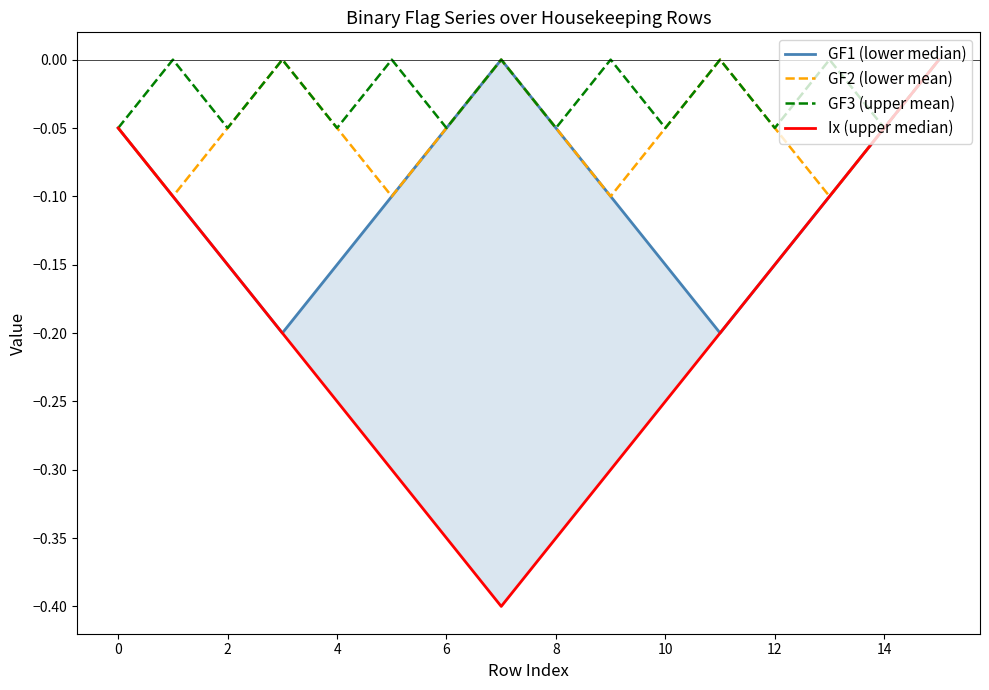

Where is Ix (upper median) nearest to the value 0?

15